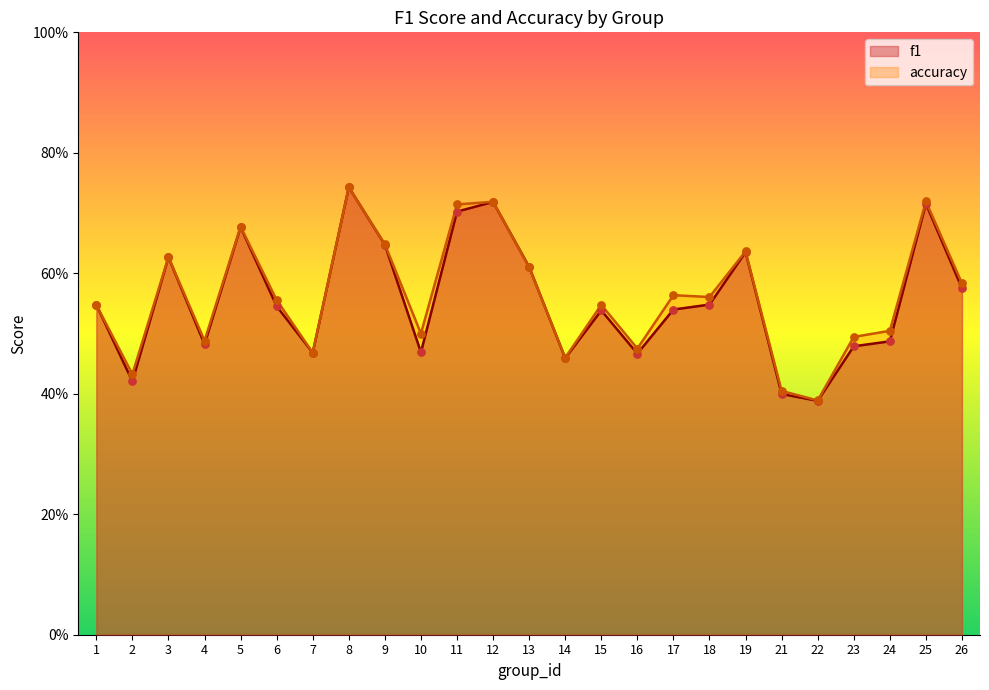

What is the total value across all series at 24?

1.0